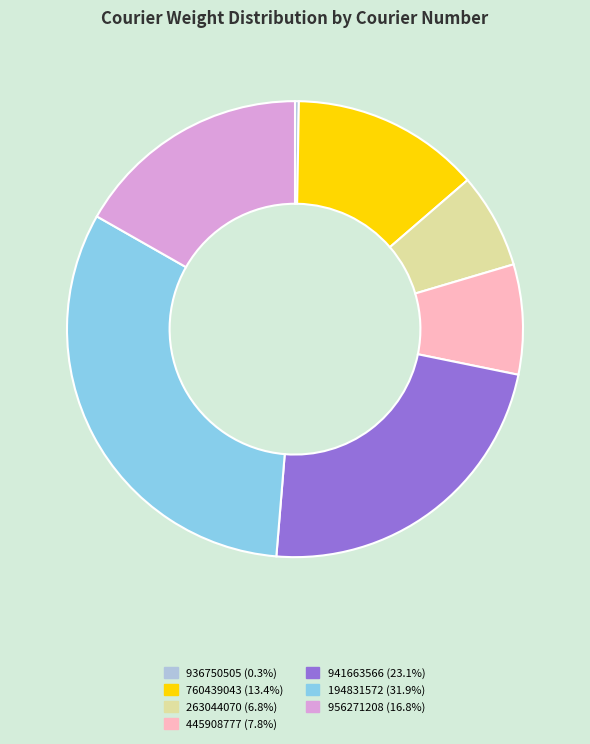

Does 941663566 (23.1%) represent more than half of the total?

No